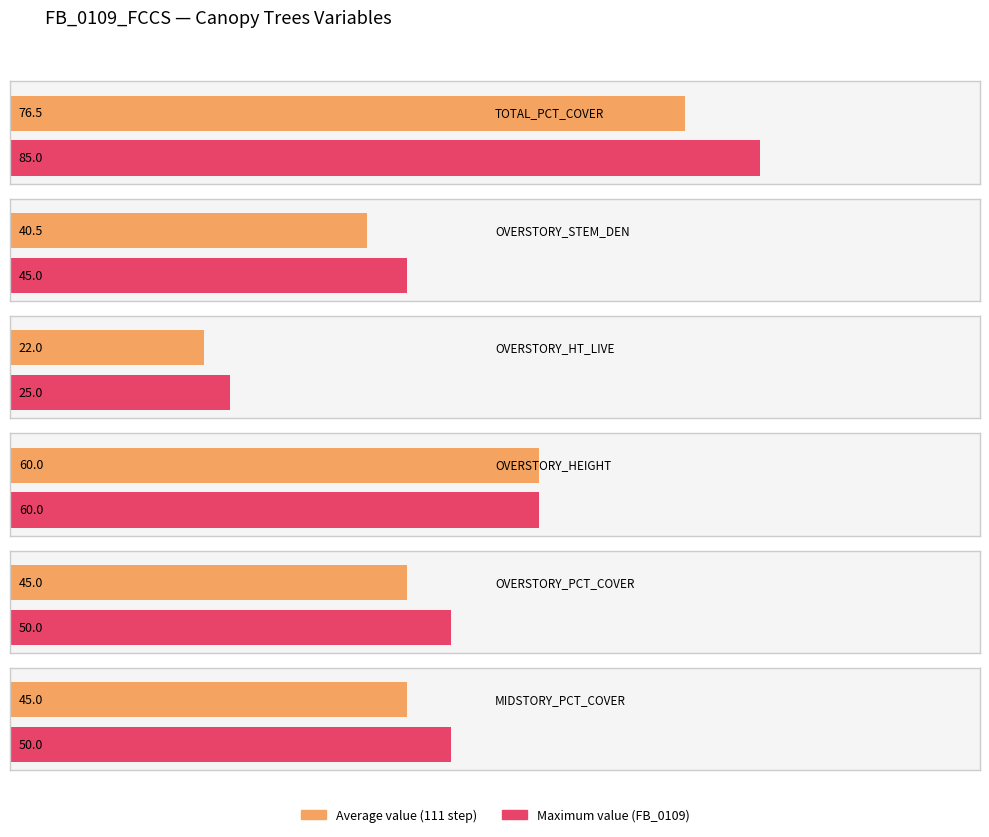

Is the value of 111 at OVERSTORY_PERCENT_COVER greater than the value of FB_0109_FCCS at OVERSTORY_STEM_DENSITY_2?

No